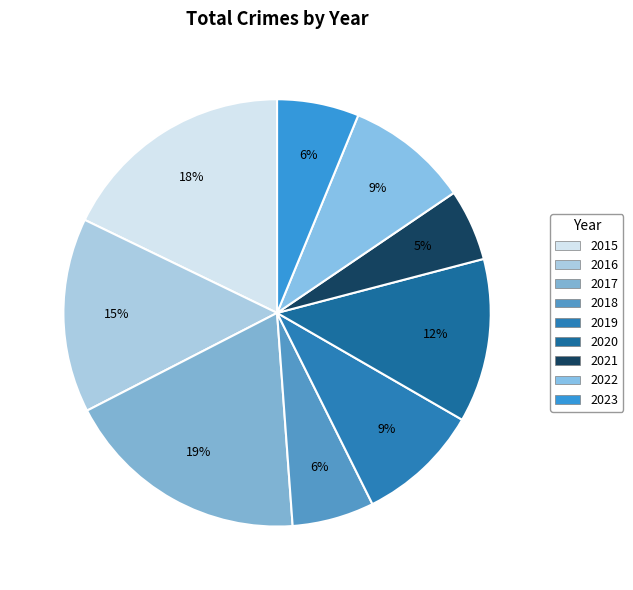

Rank the categories by value from highest to lowest.

2017, 2015, 2016, 2020, 2019, 2022, 2018, 2023, 2021